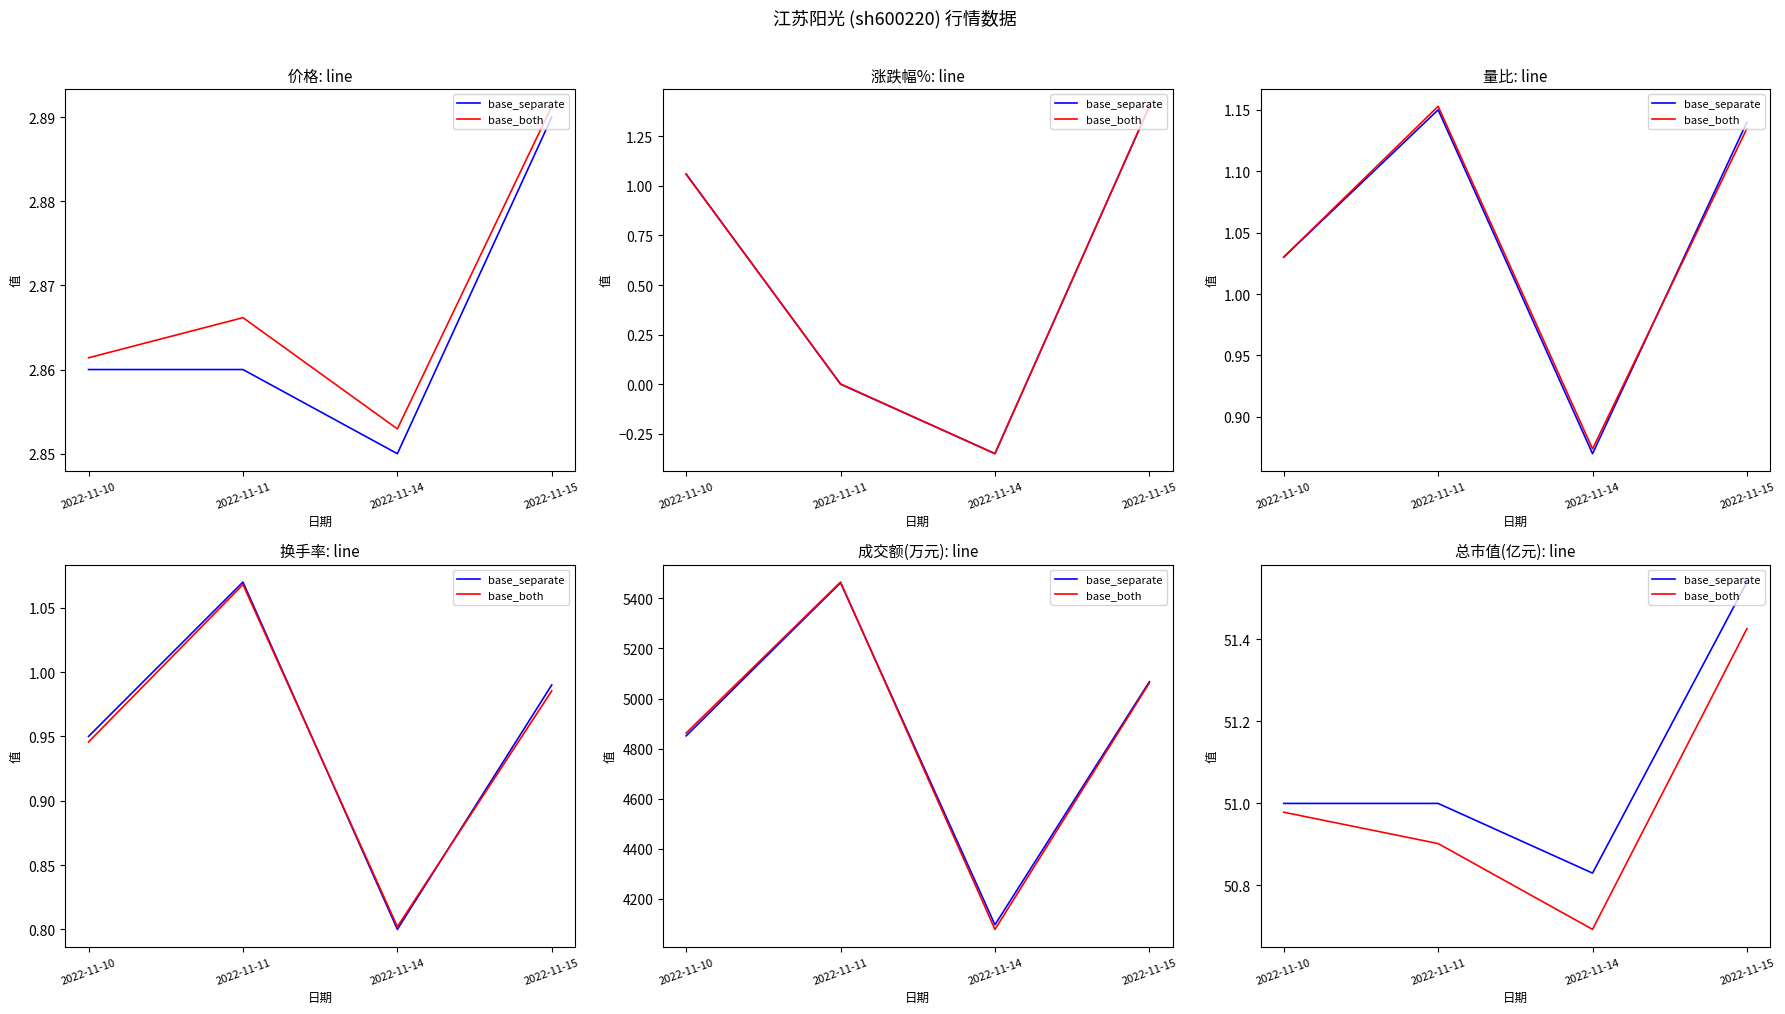

At which category is the sum across all series the highest?

2022-11-15